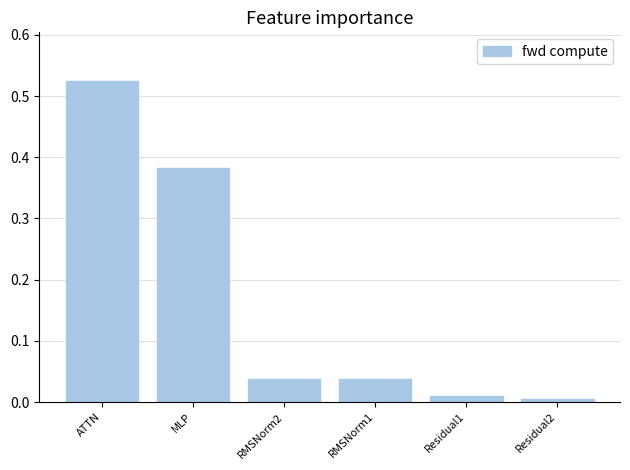

What is the difference between the values at MLP and RMSNorm1?

0.3